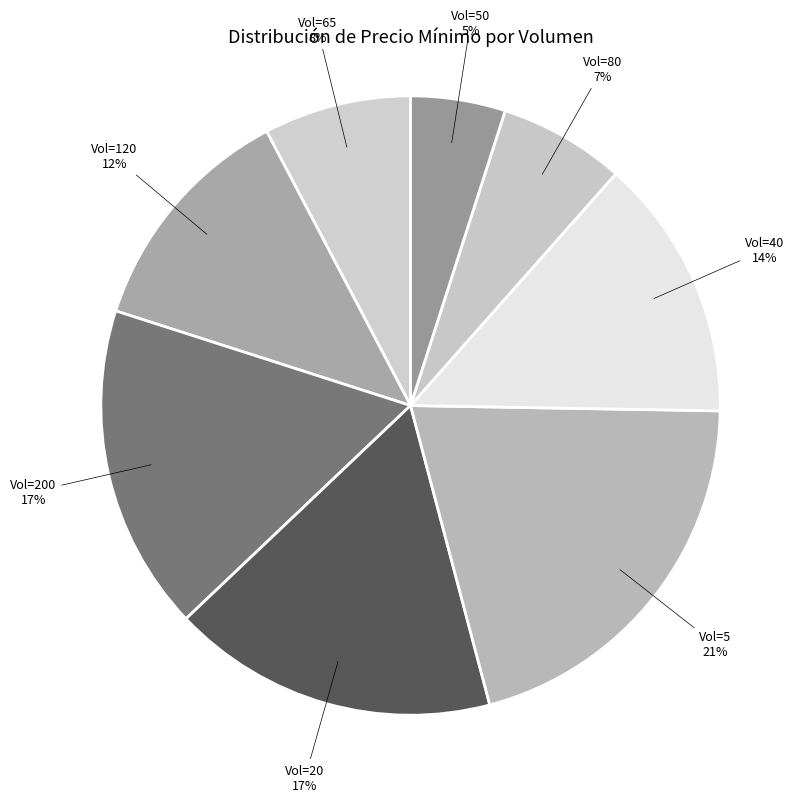

How many slices are in this pie chart?

8